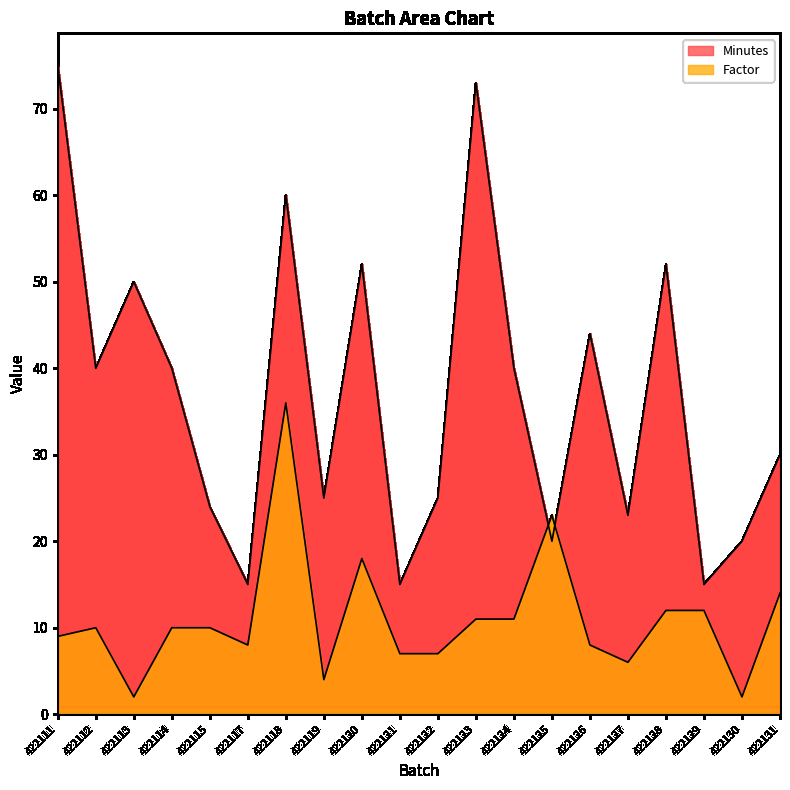

How many interior local valleys does the Factor series have?

5